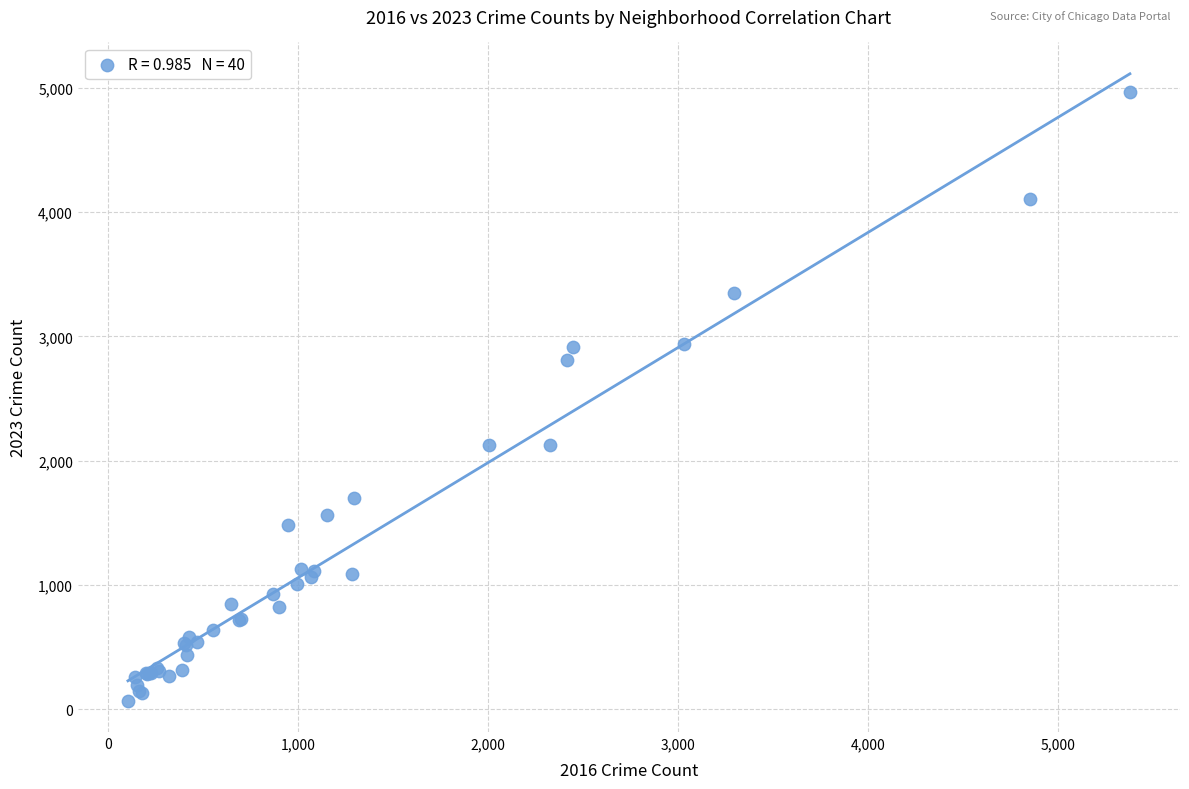

What Y value in the scatter plot is closest to 2517?

2808